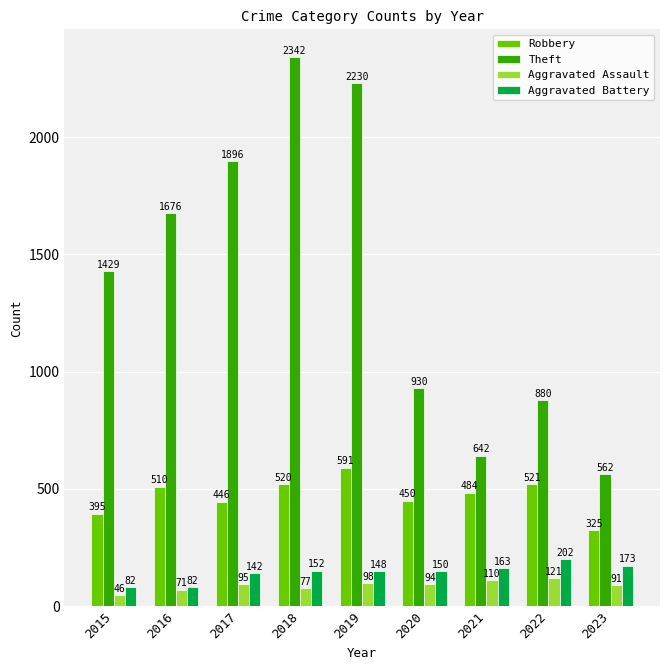

What is the lowest value of the Robbery series?

325